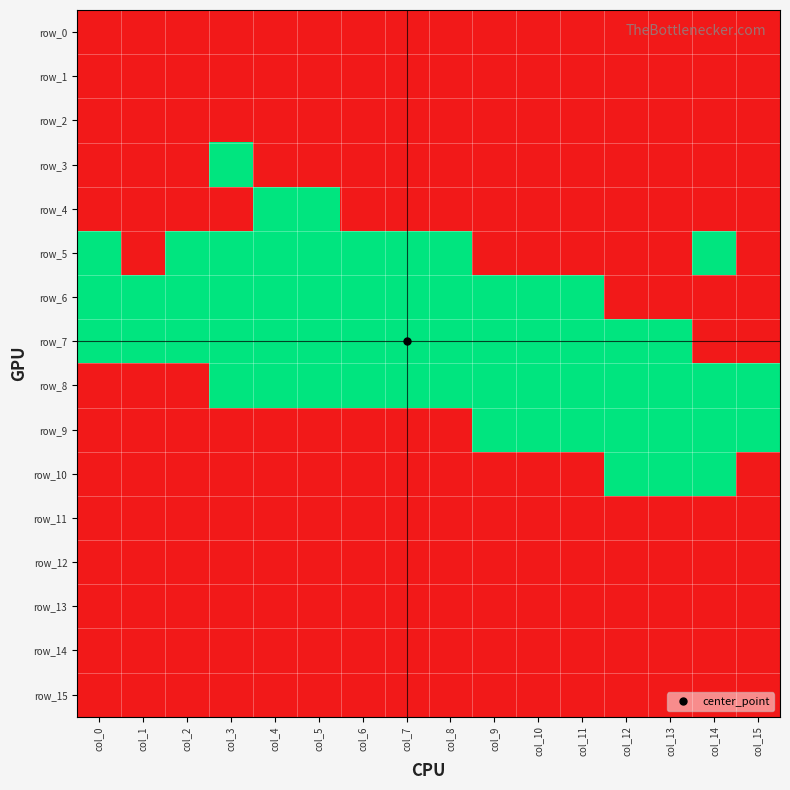

List the series in order of their peak value, lowest first.

row_0, row_1, row_2, row_11, row_12, row_13, row_14, row_15, row_3, row_4, row_5, row_6, row_7, row_8, row_9, row_10